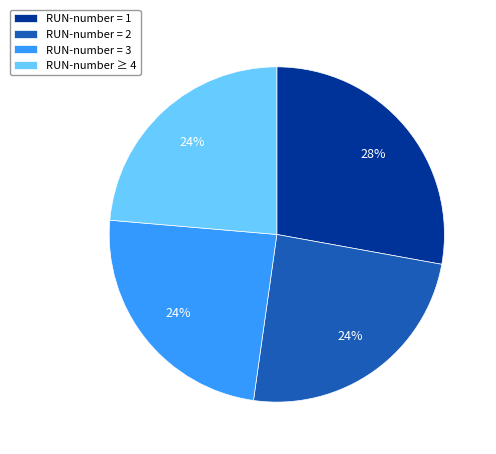

To the nearest percent, what is the combined percentage of RUN-number = 2 and RUN-number = 1?

52%